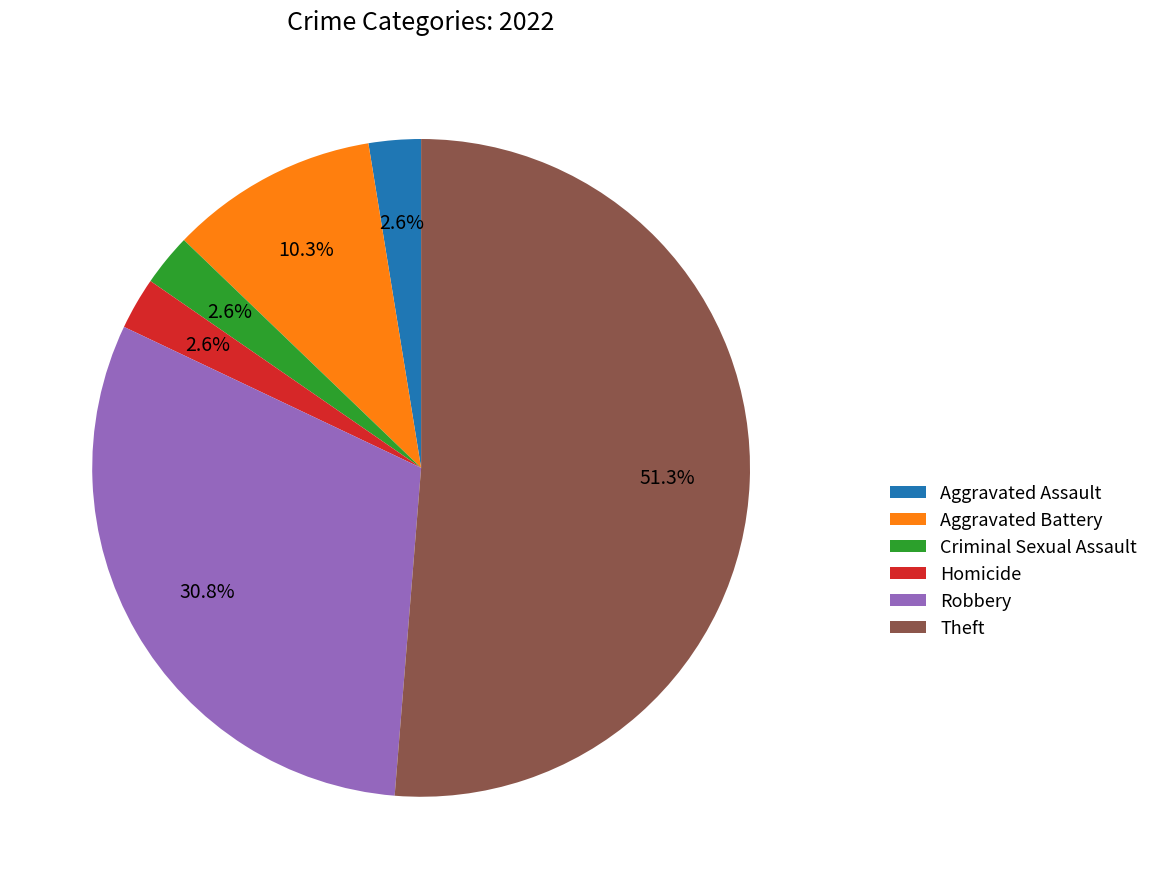

Do Criminal Sexual Assault and Homicide together represent more than half of the pie?

No